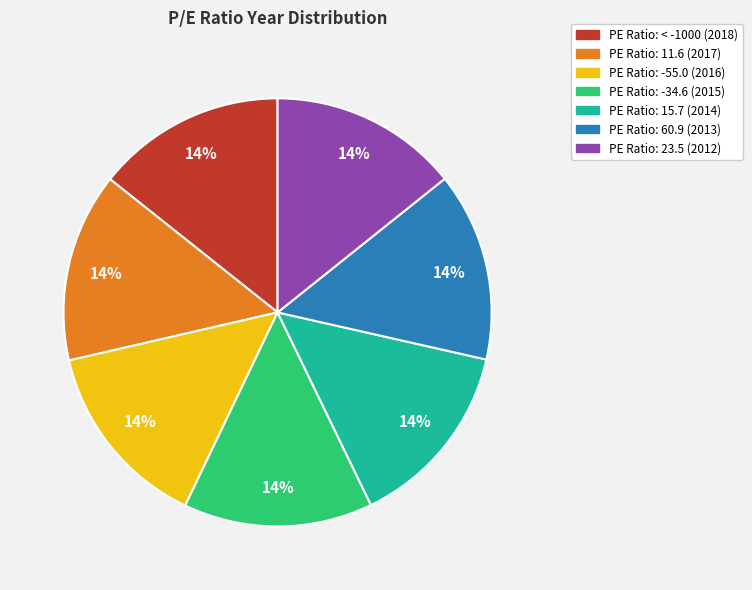

Is there any slice that represents more than half of the pie?

No